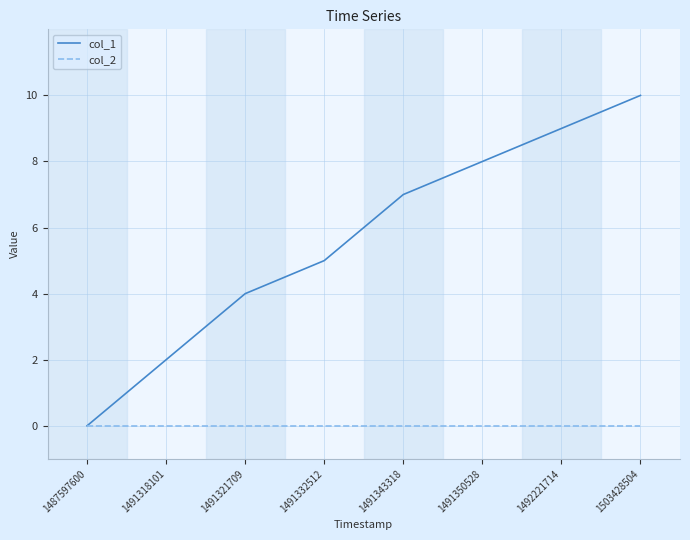

Which category has the highest value in the col_1 series?

1503428504